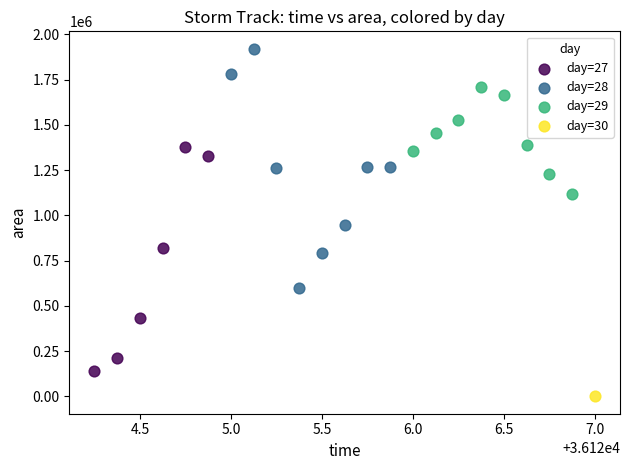

What are all the series names shown in the legend?

day=27, day=28, day=29, day=30